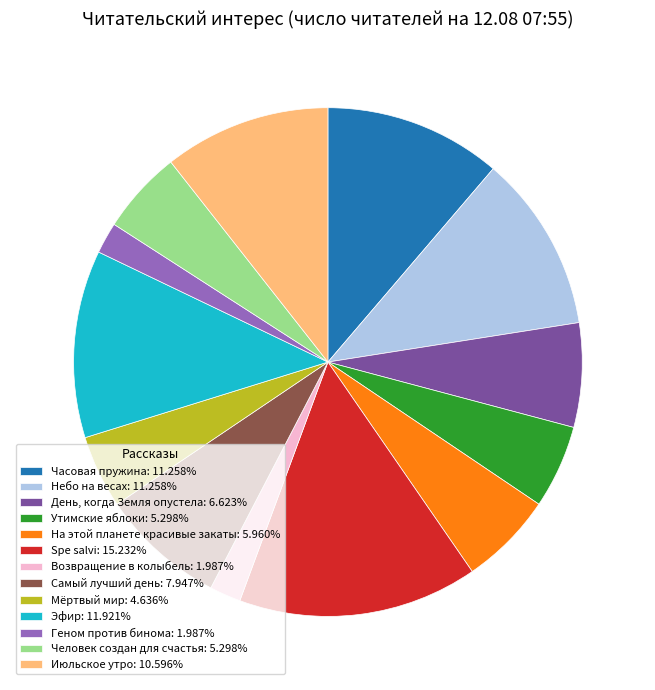

What is the ratio of the value at Мёртвый мир: 4.636% to the value at Геном против бинома: 1.987%?

2.3